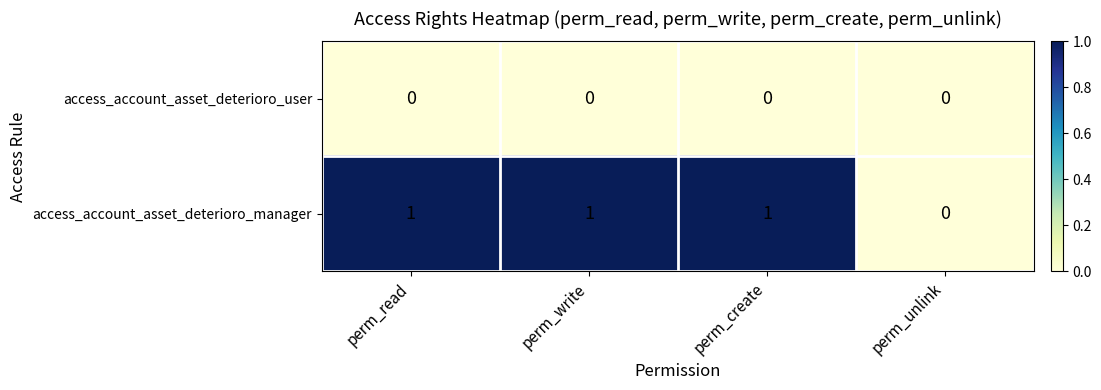

Count the number of categories in the chart.

4